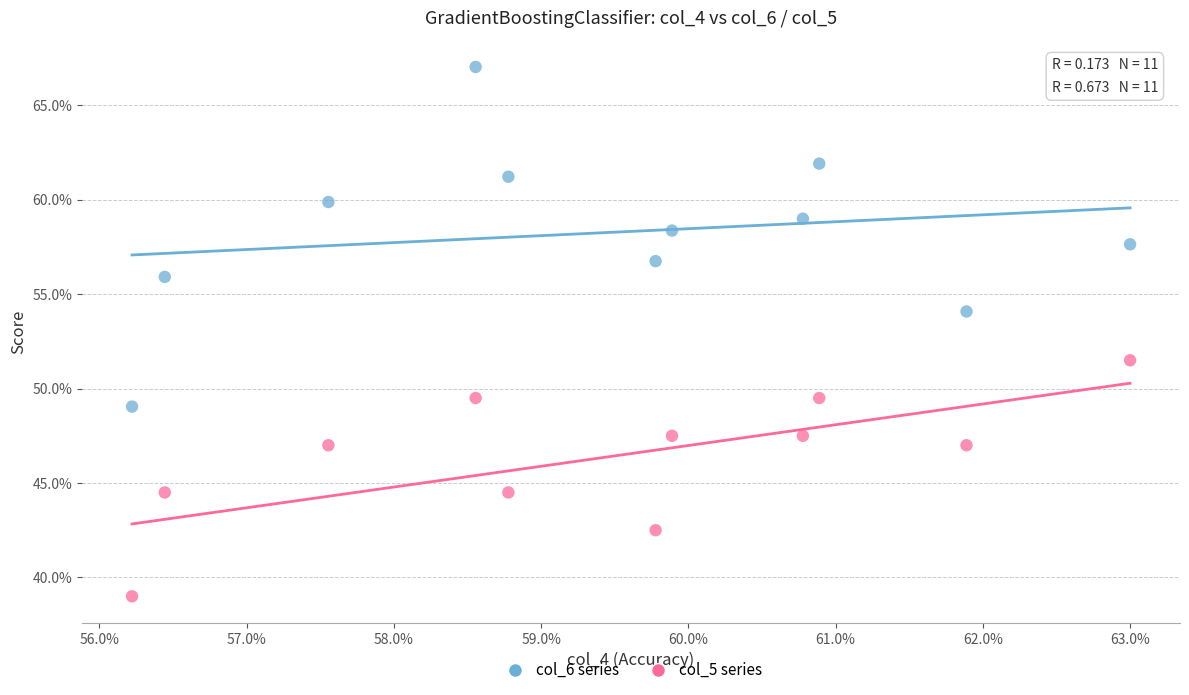

What are all the series names shown in the legend?

col_6 series, col_5 series